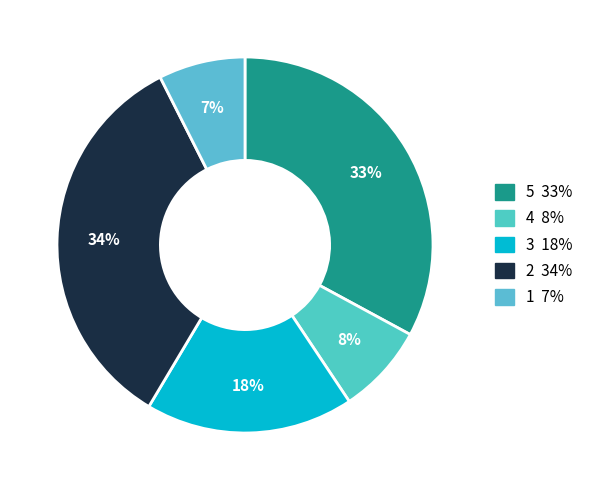

Count the number of slices in the pie.

5